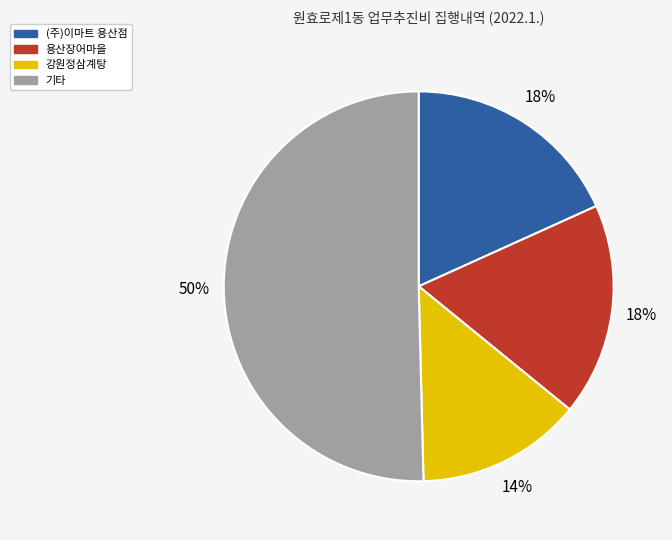

To the nearest percent, what percentage of the pie is (주)이마트 용산점?

18%